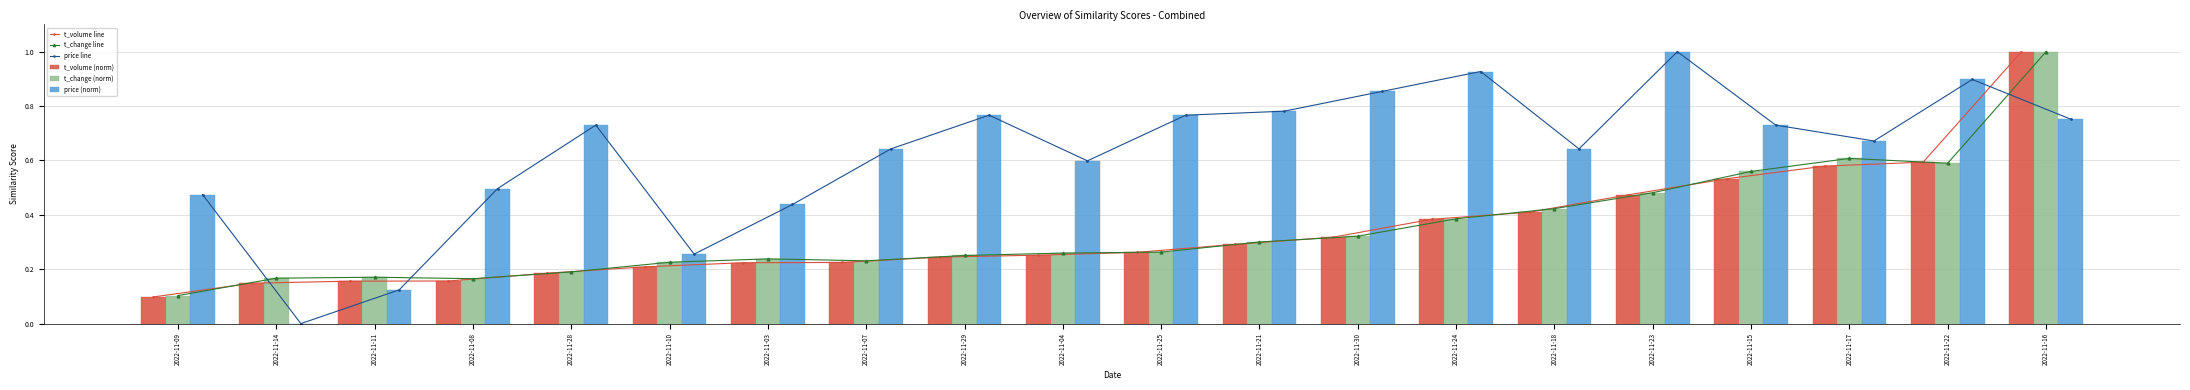

List the series in order of their peak value, highest first.

t_volume line, t_change line, price line, t_volume (norm), t_change (norm), price (norm)